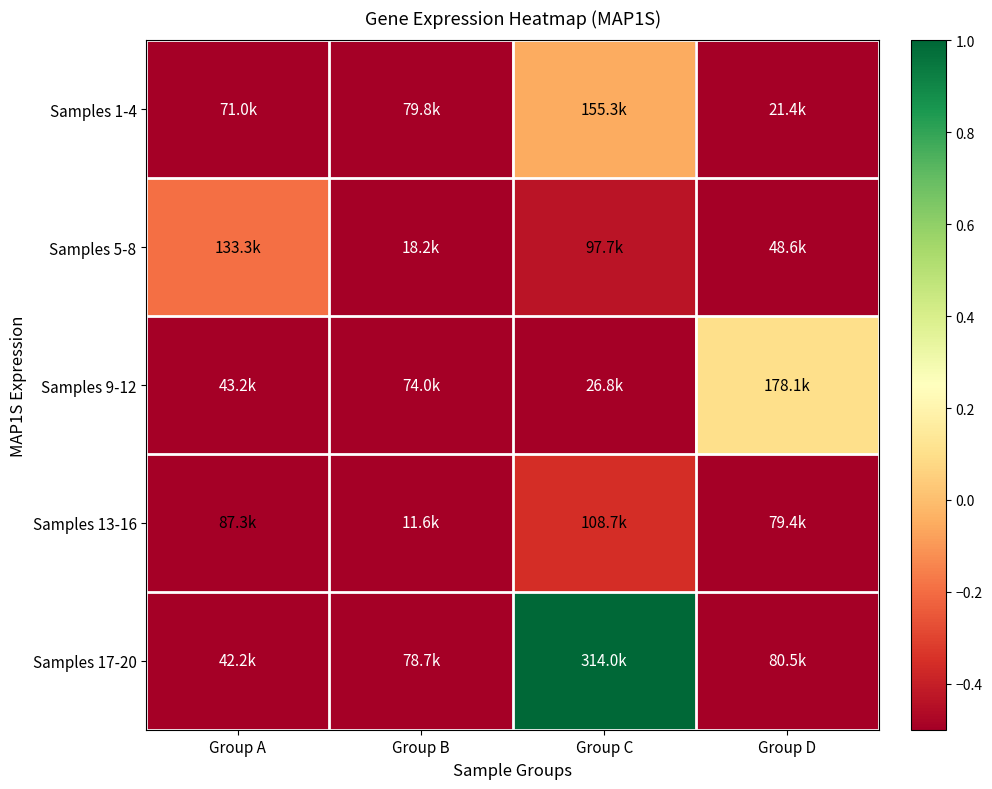

At how many categories does at least one series exceed 0?

2